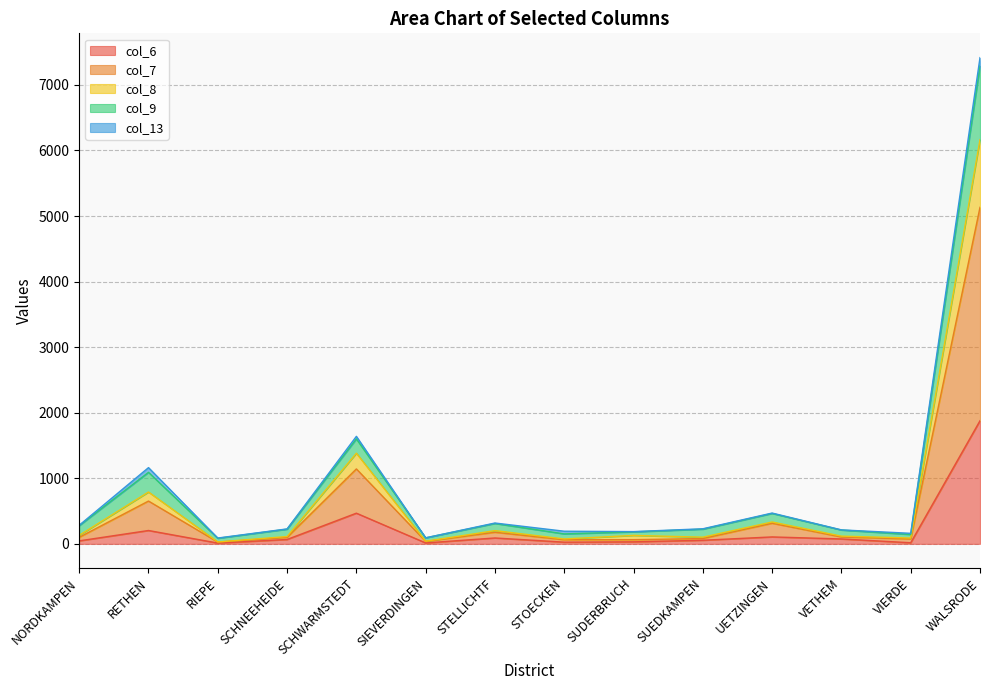

Where is the first local minimum for col_9?

RIEPE